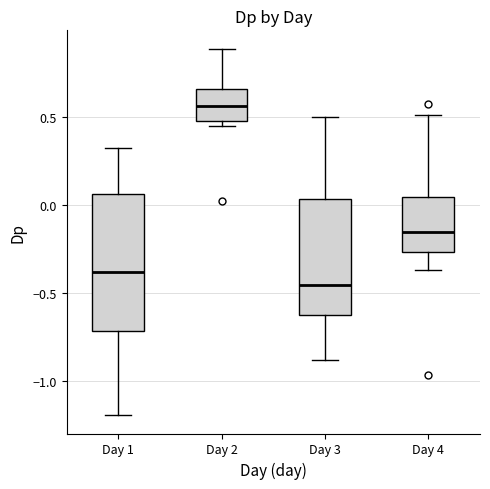

Reading left to right, read every box against the y-axis: the position of its median line, the range the box covers, and the ends of its whiskers. The values are not printed on the chart, so give them approximately, as read against the axis.

Day 1: median -0.40, box -0.70 to 0.05, whiskers -1.20 to 0.30
Day 2: median 0.55, box 0.50 to 0.65, whiskers 0.45 to 0.90
Day 3: median -0.45, box -0.65 to 0.05, whiskers -0.90 to 0.50
Day 4: median -0.15, box -0.25 to 0.05, whiskers -0.35 to 0.50